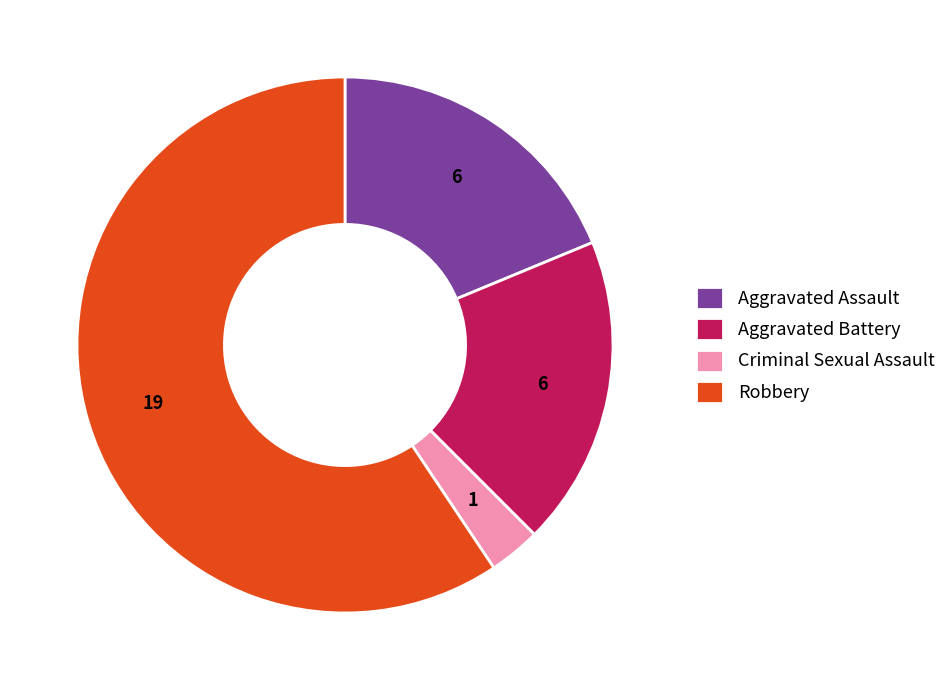

How many segments does this pie chart have?

4